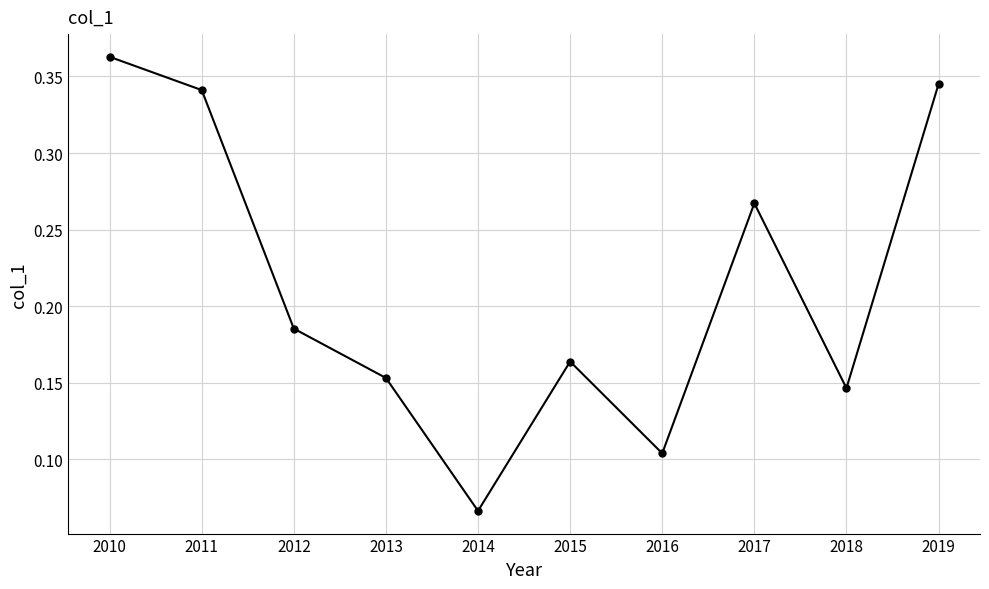

Between 2017 and 2019, which is larger?

2019